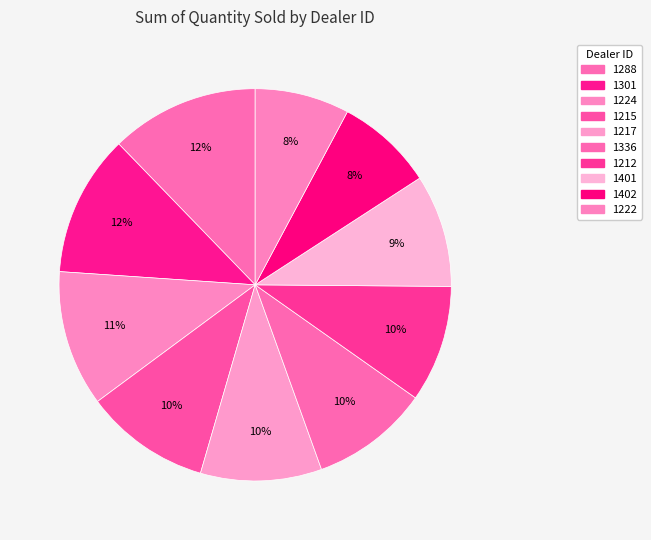

What portion of the pie excludes 1224?

88.8%